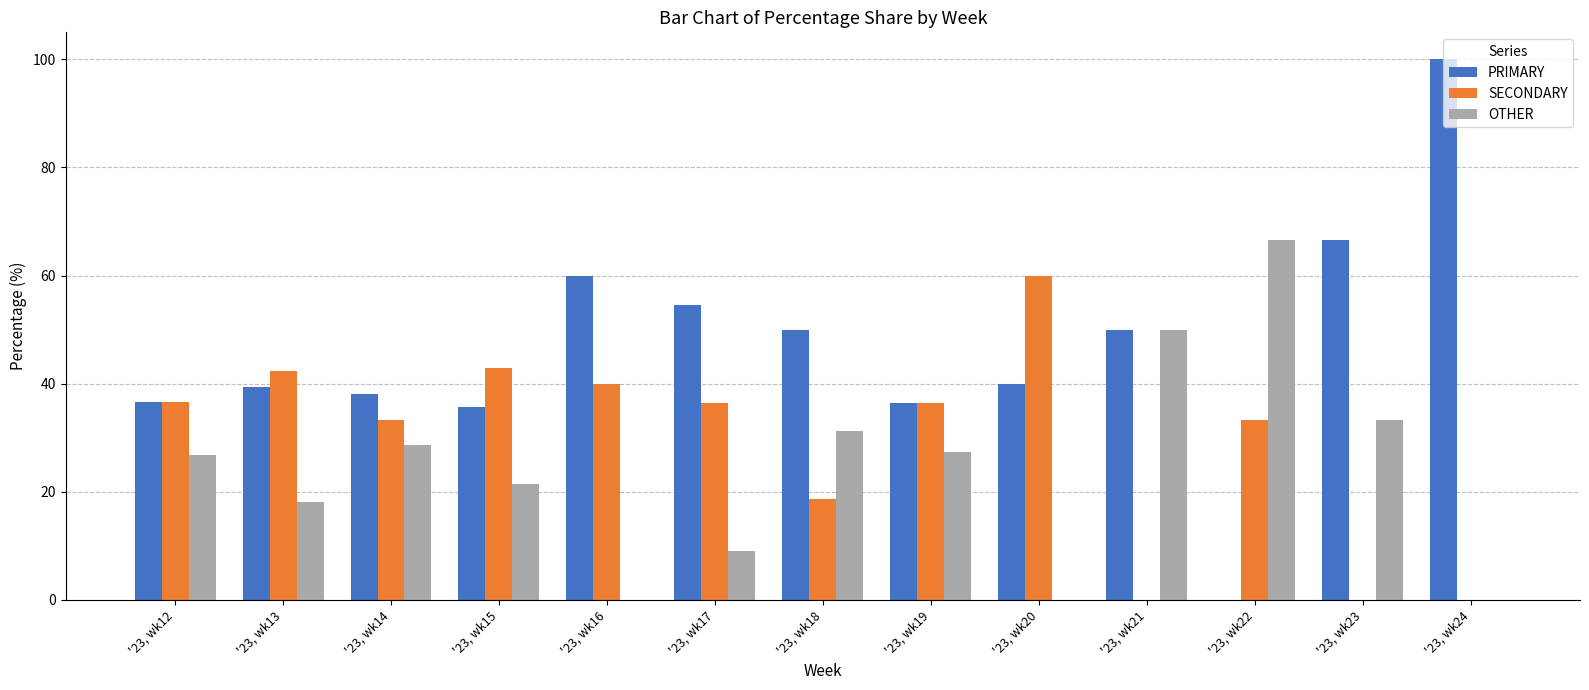

What is the sum of all SECONDARY values?

380.0